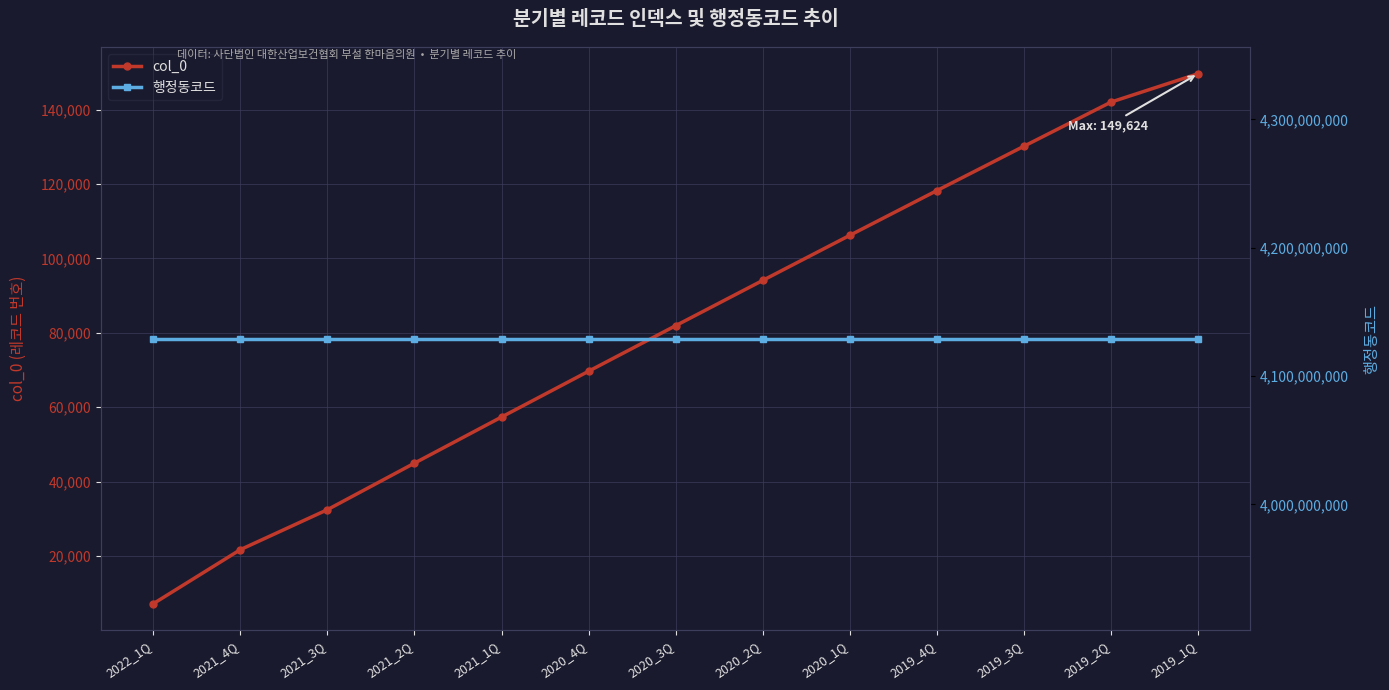

At how many categories does at least one series exceed 1748086930?

13